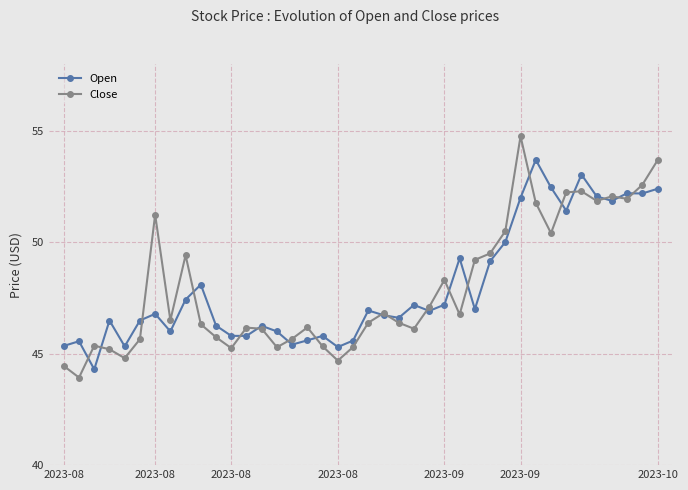

What is the value of the Close point at the 28th from the left?

49.2